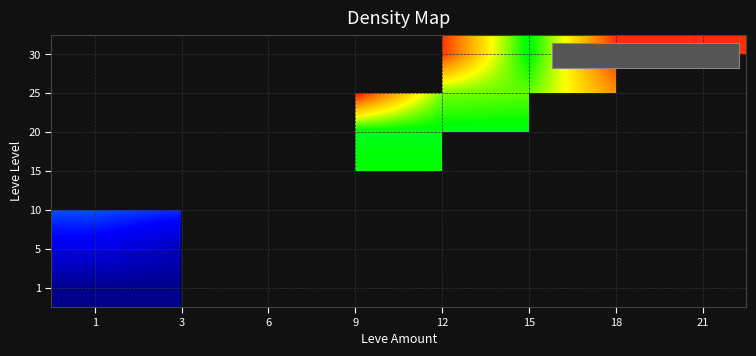

Which label corresponds to the largest value in the chart?

9